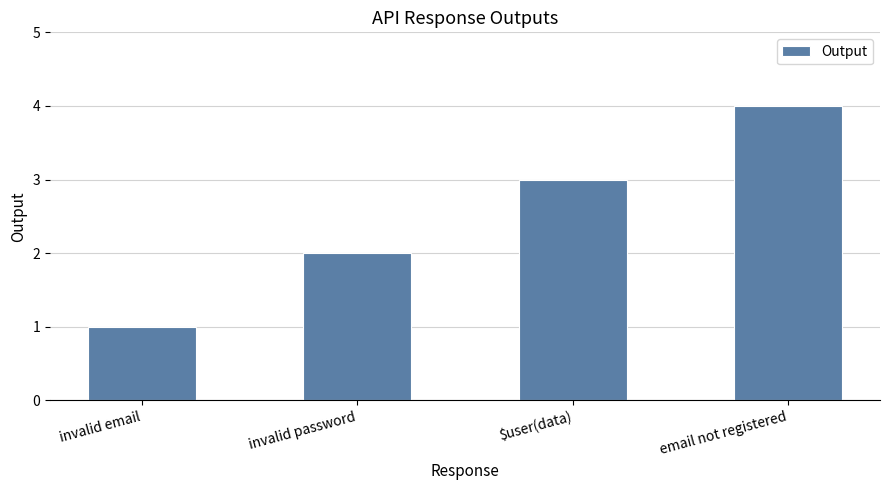

What is the value of the 1st bar from the left?

1